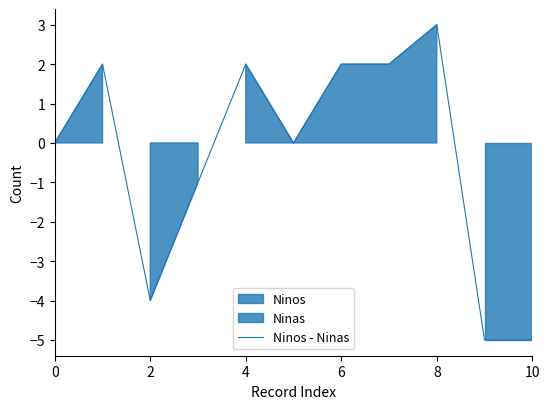

How many interior local peaks (higher than both neighbors) does the data have?

3